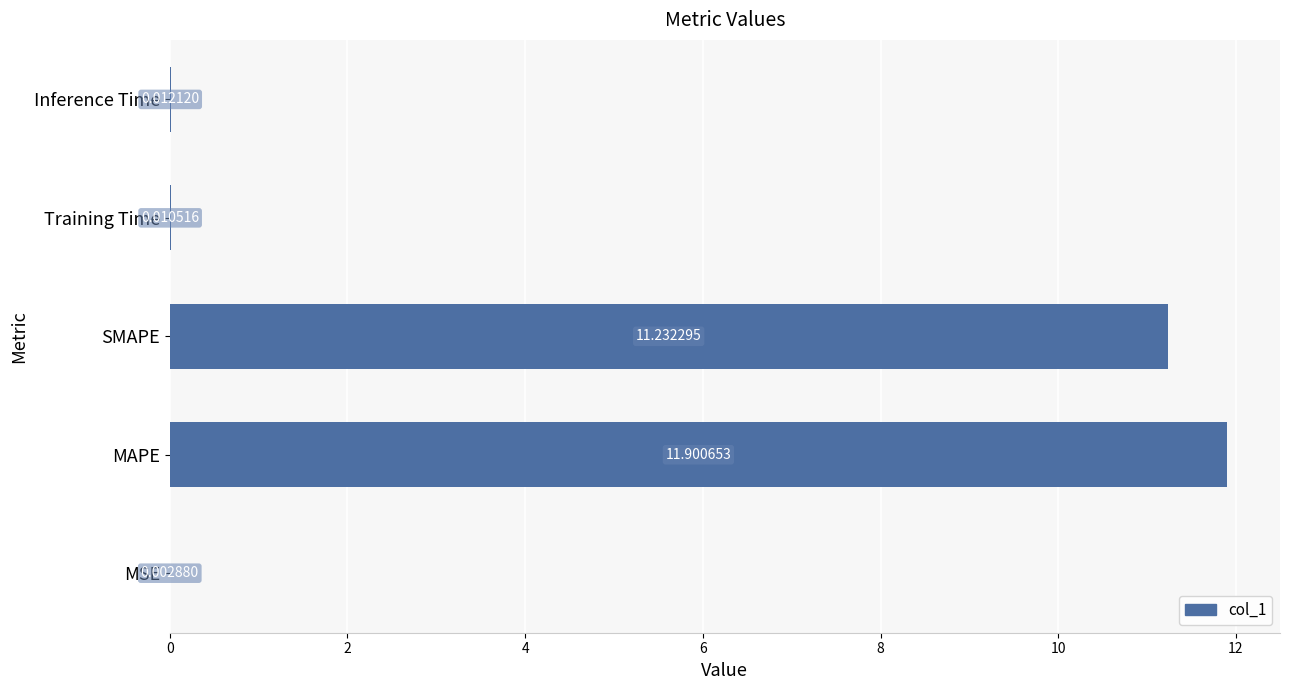

Which category has the highest value across all series?

MAPE